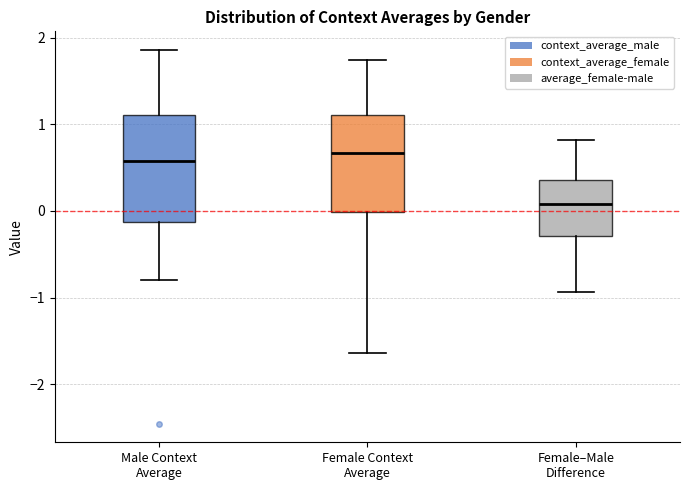

Reading left to right, transcribe this box plot: for each box, give where its median line is, the range the box spans, and where its two whiskers end, as read against the y-axis. The values are not printed on the chart, so give them approximately, as read against the axis.

Male Context Average: median 0.6, box -0.1 to 1.1, whiskers -0.8 to 1.9
Female Context Average: median 0.7, box 0.0 to 1.1, whiskers -1.6 to 1.7
Female–Male Difference: median 0.1, box -0.3 to 0.4, whiskers -0.9 to 0.8